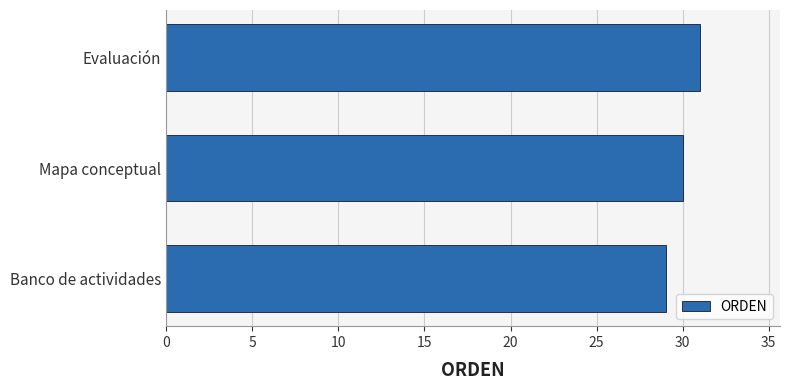

Does the chart contain stacked bars?

No